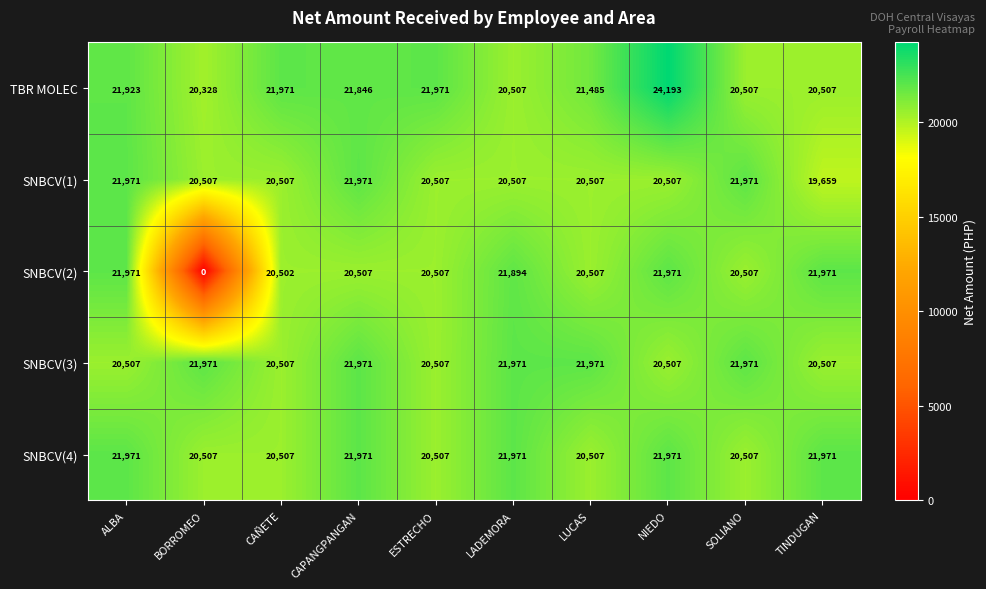

Which series has the widest spread of values?

SNBCV(2)